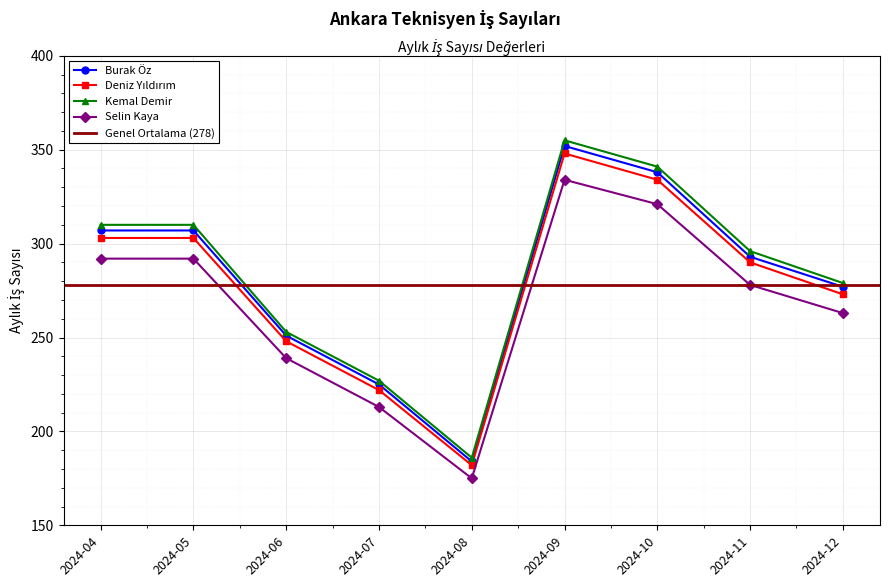

Reading right to left, what are all the values shown in this chart?

Burak Öz: 2024-12=277	2024-11=293	2024-10=338	2024-09=352	2024-08=184	2024-07=225	2024-06=251	2024-05=307	2024-04=307
Deniz Yıldırım: 2024-12=273	2024-11=290	2024-10=334	2024-09=348	2024-08=182	2024-07=222	2024-06=248	2024-05=303	2024-04=303
Kemal Demir: 2024-12=279	2024-11=296	2024-10=341	2024-09=355	2024-08=186	2024-07=227	2024-06=253	2024-05=310	2024-04=310
Selin Kaya: 2024-12=263	2024-11=278	2024-10=321	2024-09=334	2024-08=175	2024-07=213	2024-06=239	2024-05=292	2024-04=292